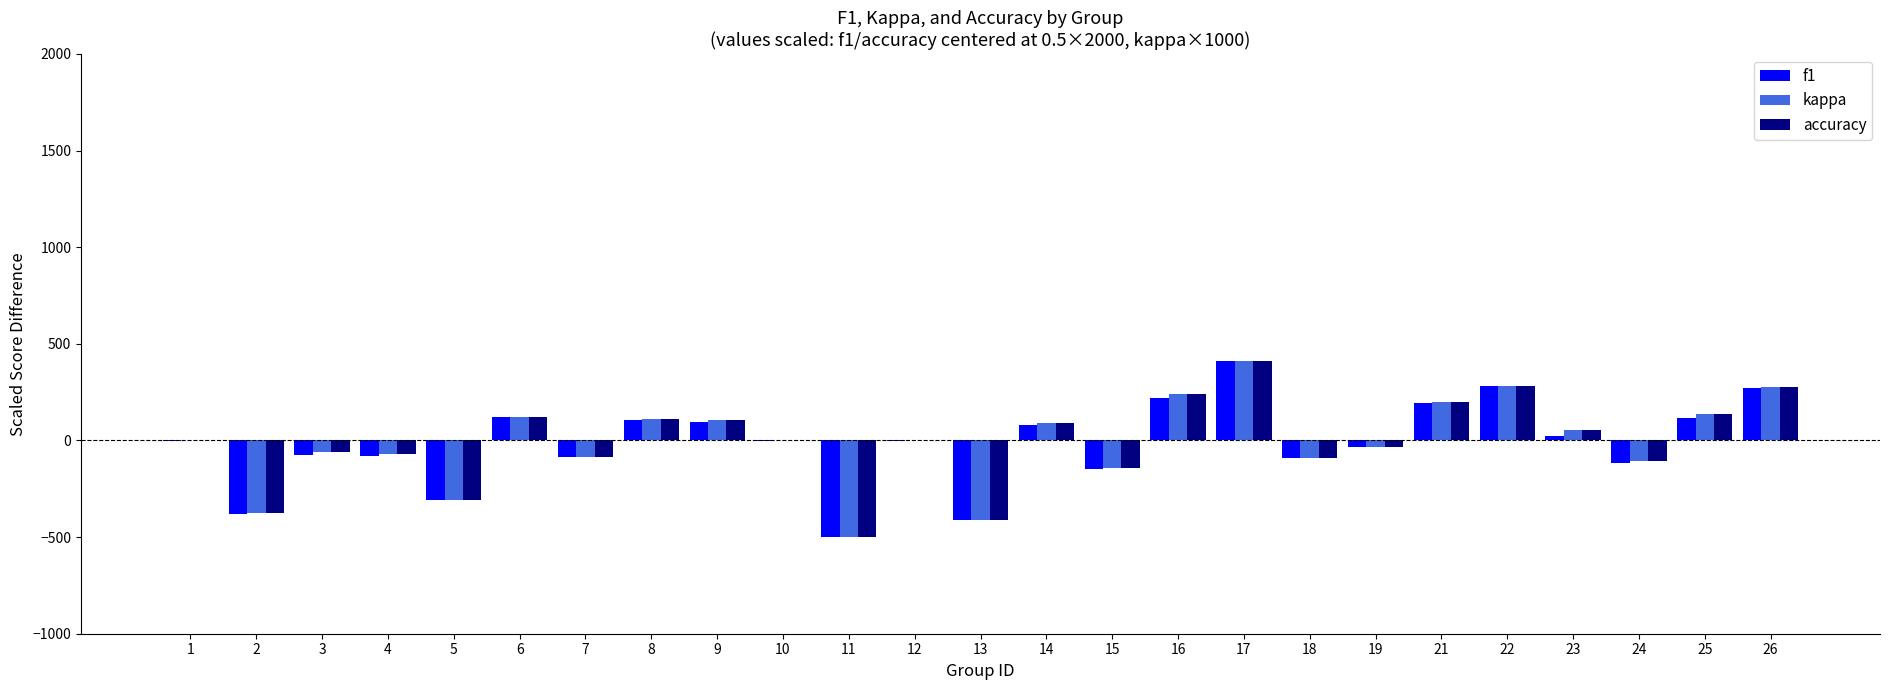

What is the sum of all kappa values?

-151.6